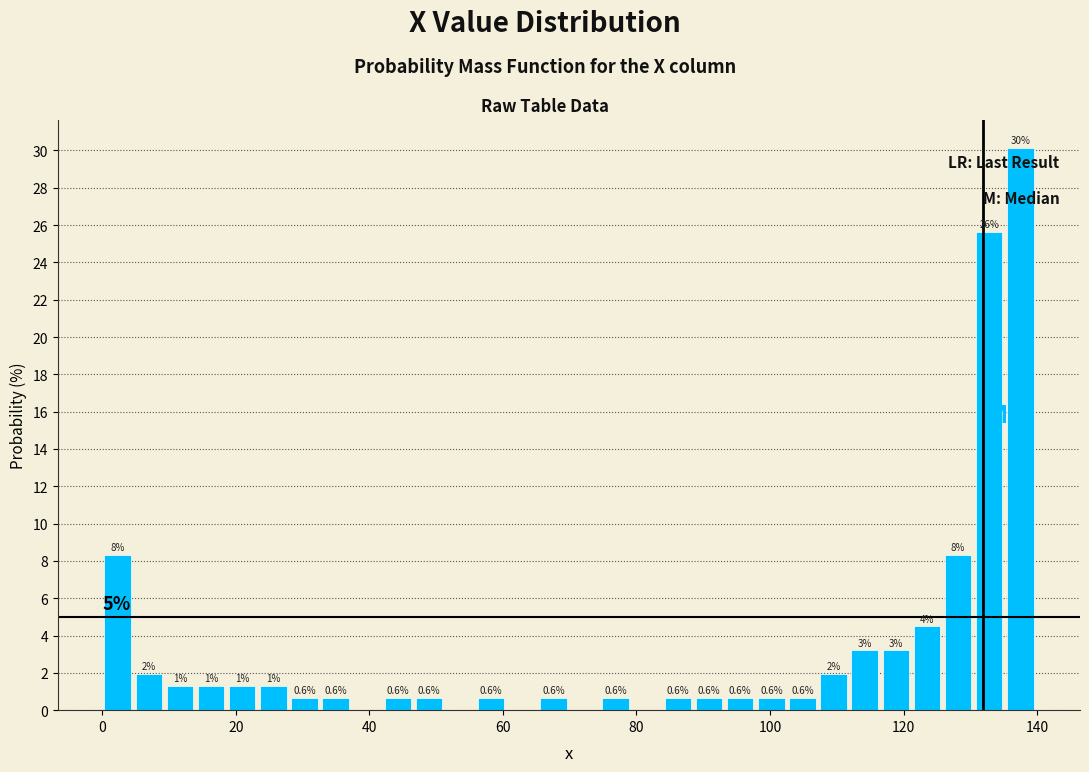

Read against the x-axis, roughly where is the centre of the tallest bar?

138